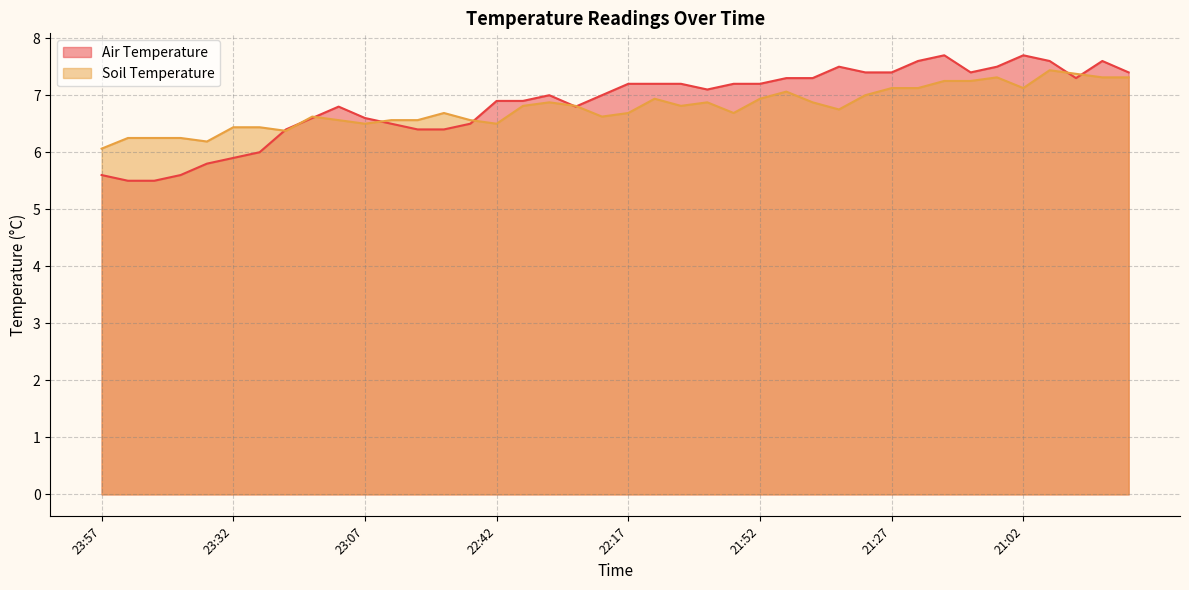

Is the value of Soil Temperature at 22:47 greater than the value of Air Temperature at 23:52?

Yes